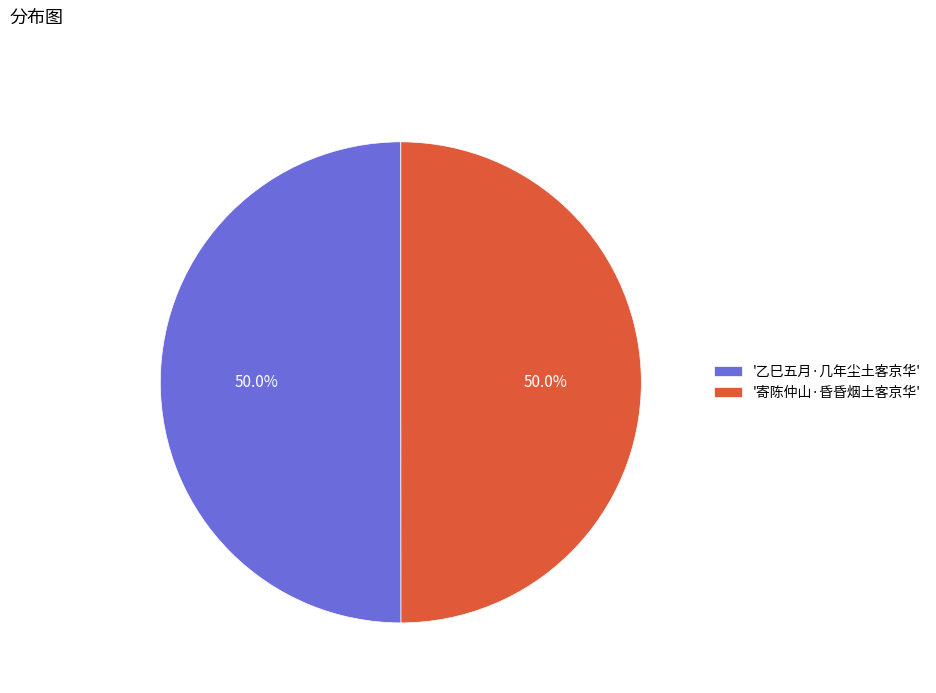

Is the sum of '乙巳五月·几年尘土客京华' and '寄陈仲山·昏昏烟土客京华' greater than half?

Yes